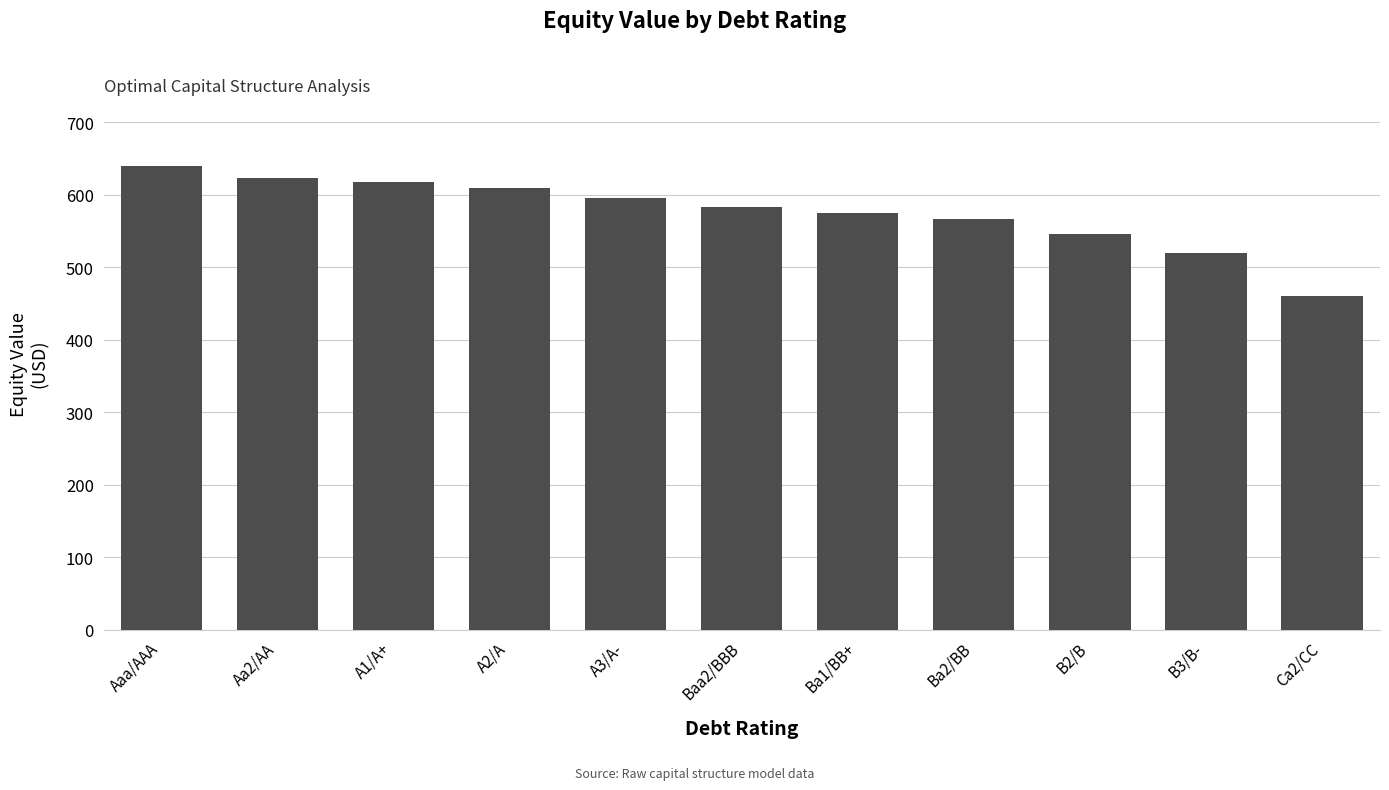

Count the number of data series in this chart.

1